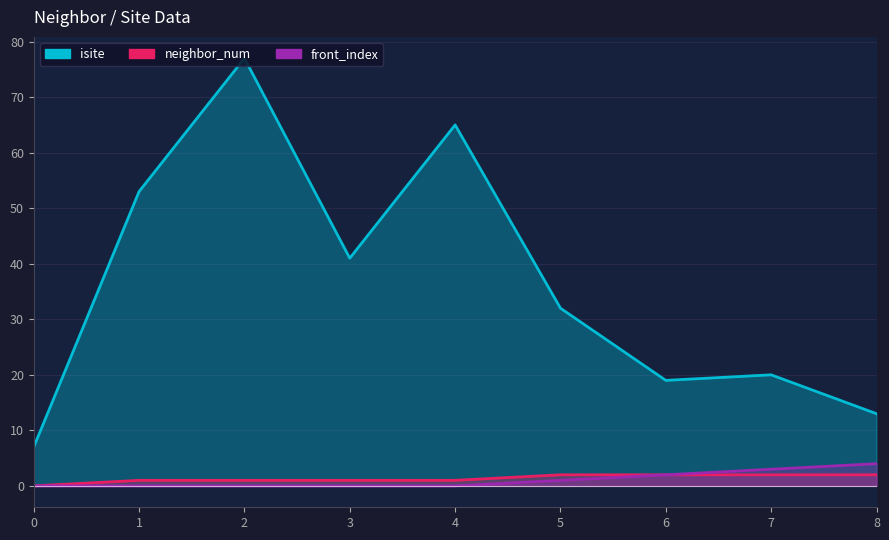

Is the value of neighbor_num at 7 greater than the value of front_index at 8?

No